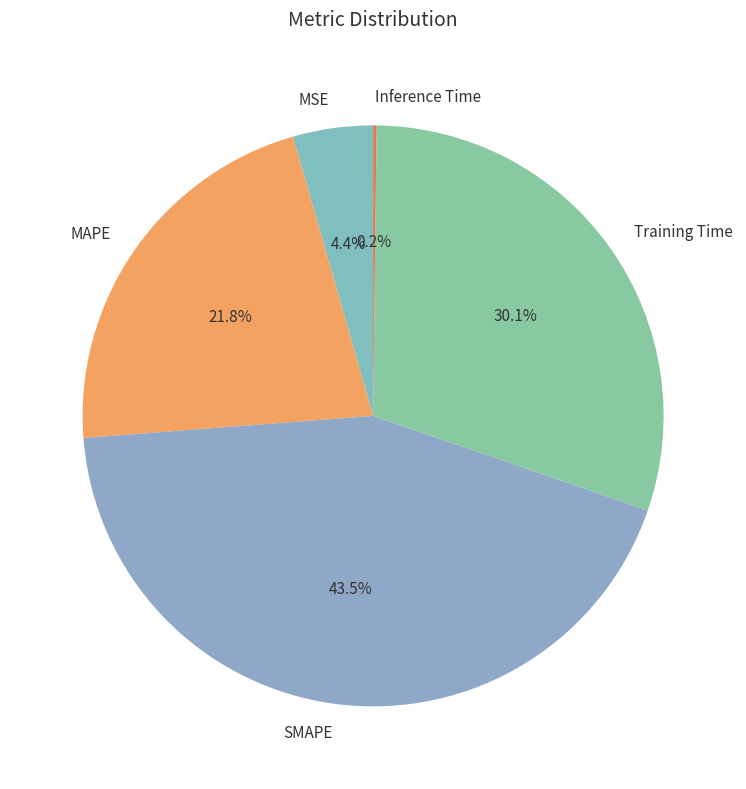

Is the sum of MSE and SMAPE greater than half?

No